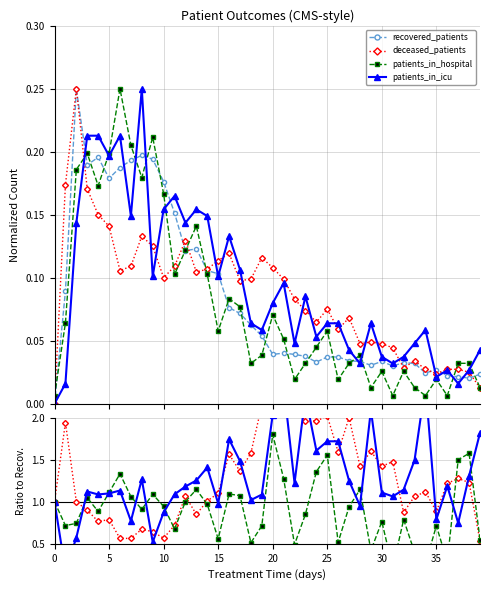

Reading right to left, what are all the values shown in this chart?

recovered_patients: 0.0	0.0	0.0	0.0	0.0	0.0	0.0	0.0	0.0	0.0	0.0	0.0	0.0	0.0	0.0	0.0	0.0	0.0	0.0	0.0	0.1	0.1	0.1	0.1	0.1	0.1	0.1	0.1	0.2	0.2	0.2	0.2	0.2	0.2	0.2	0.2	0.2	0.2	0.1	0.0
deceased_patients: 0.5	1.2	1.3	1.2	0.9	1.1	1.1	0.9	1.5	1.4	1.6	1.4	2.0	1.6	2.0	2.0	2.0	2.1	2.5	2.8	2.2	1.6	1.4	1.6	1.1	1.0	0.9	1.1	0.7	0.6	0.6	0.7	0.6	0.6	0.8	0.8	0.9	1.0	1.9	1.0
patients_in_hospital: 0.5	1.6	1.5	0.3	0.7	0.3	0.4	0.8	0.2	0.8	0.4	1.1	0.9	0.5	1.6	1.4	0.9	0.5	1.3	1.8	0.7	0.5	1.1	1.1	0.6	1.0	1.1	1.0	0.7	0.9	1.1	0.9	1.1	1.3	1.1	0.9	1.0	0.7	0.7	1.0
patients_in_icu: 1.8	1.3	0.7	1.2	0.8	2.4	1.5	1.1	1.1	1.1	2.1	1.0	1.2	1.7	1.7	1.6	2.3	1.2	2.4	2.0	1.1	1.0	1.5	1.7	1.0	1.4	1.3	1.2	1.1	0.9	0.5	1.3	0.8	1.1	1.1	1.1	1.1	0.6	0.2	1.0